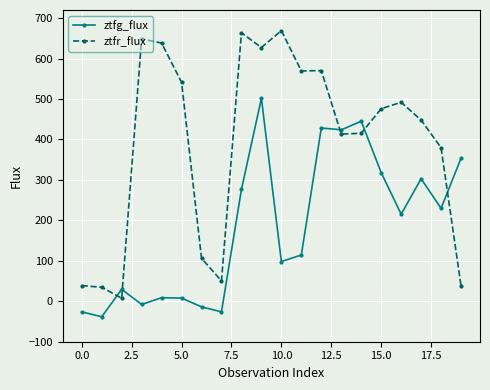

Which series has the widest spread of values?

ztfr_flux